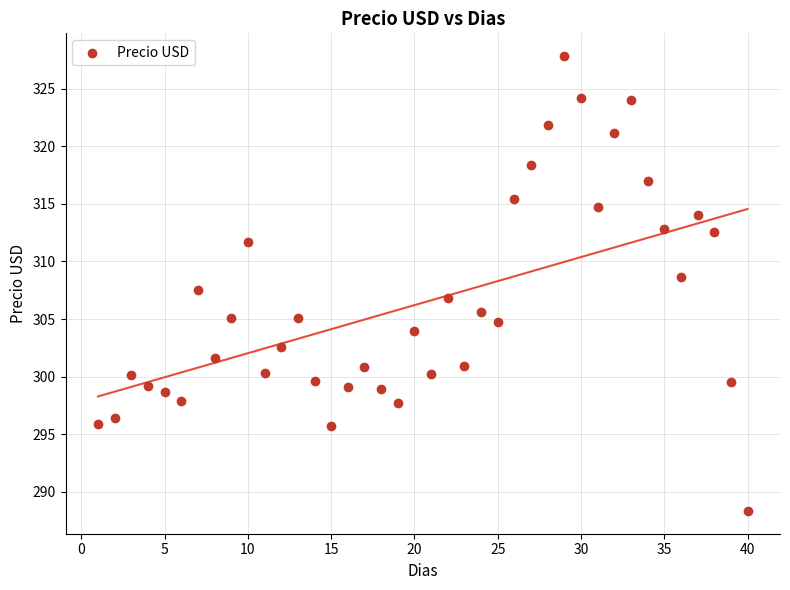

What is the range of Y values (max minus min)?

39.5